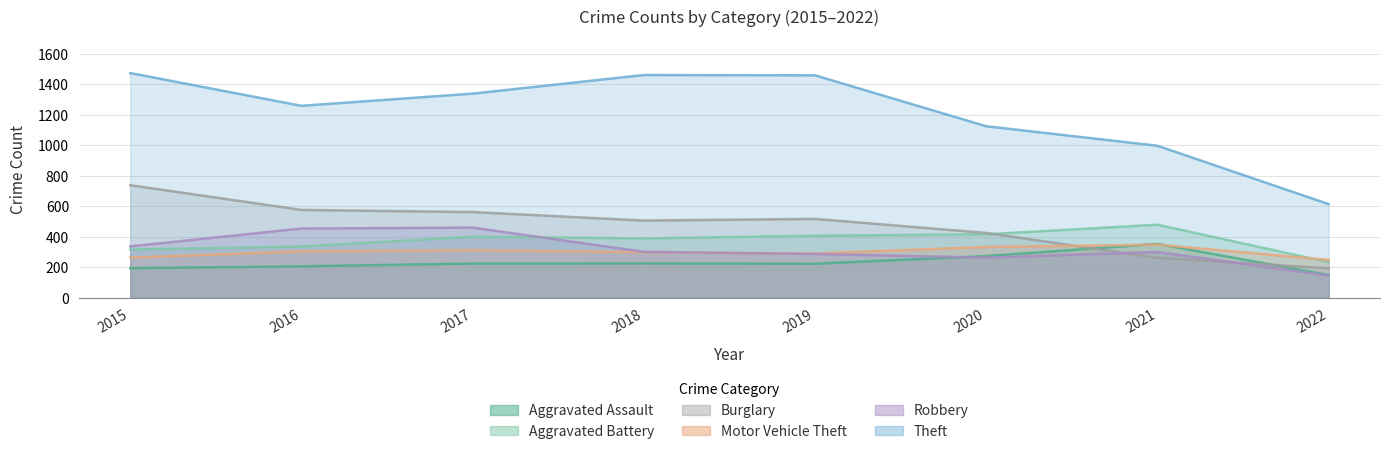

Is the value of Aggravated Assault at 2015 greater than the value of Motor Vehicle Theft at 2022?

No